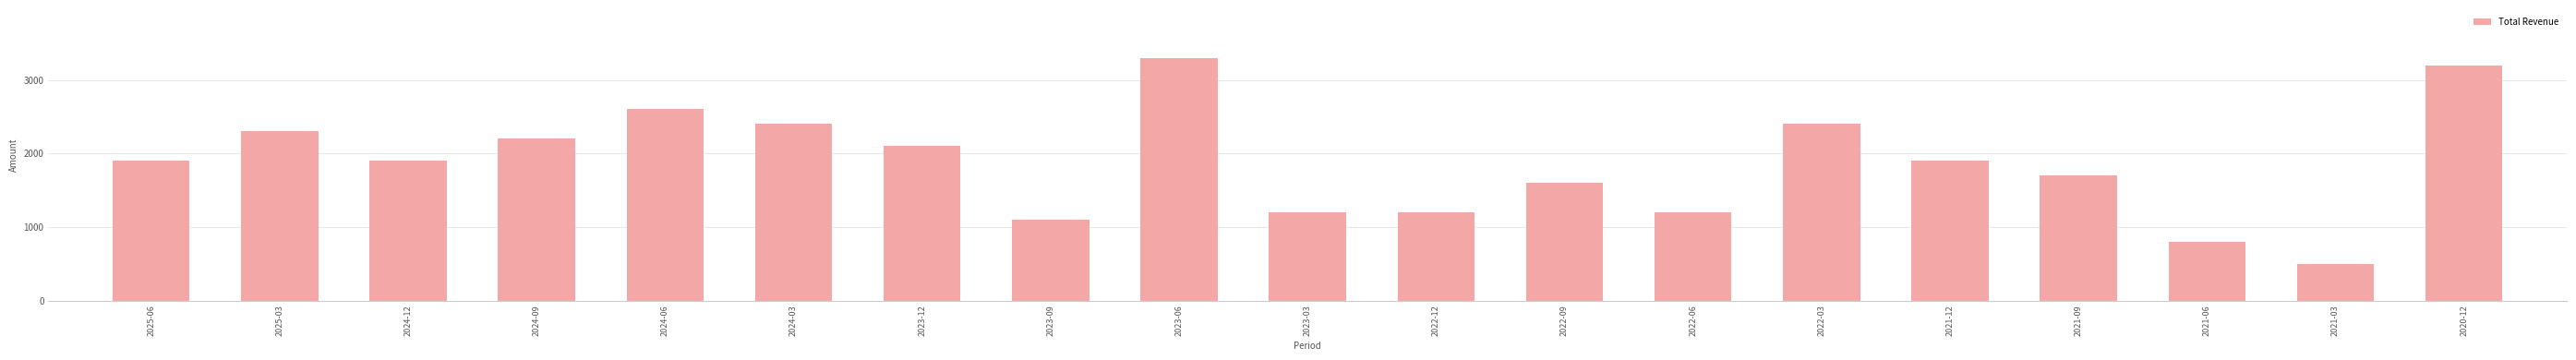

What is the change in value from 2025-03 to 2023-09?

-1200